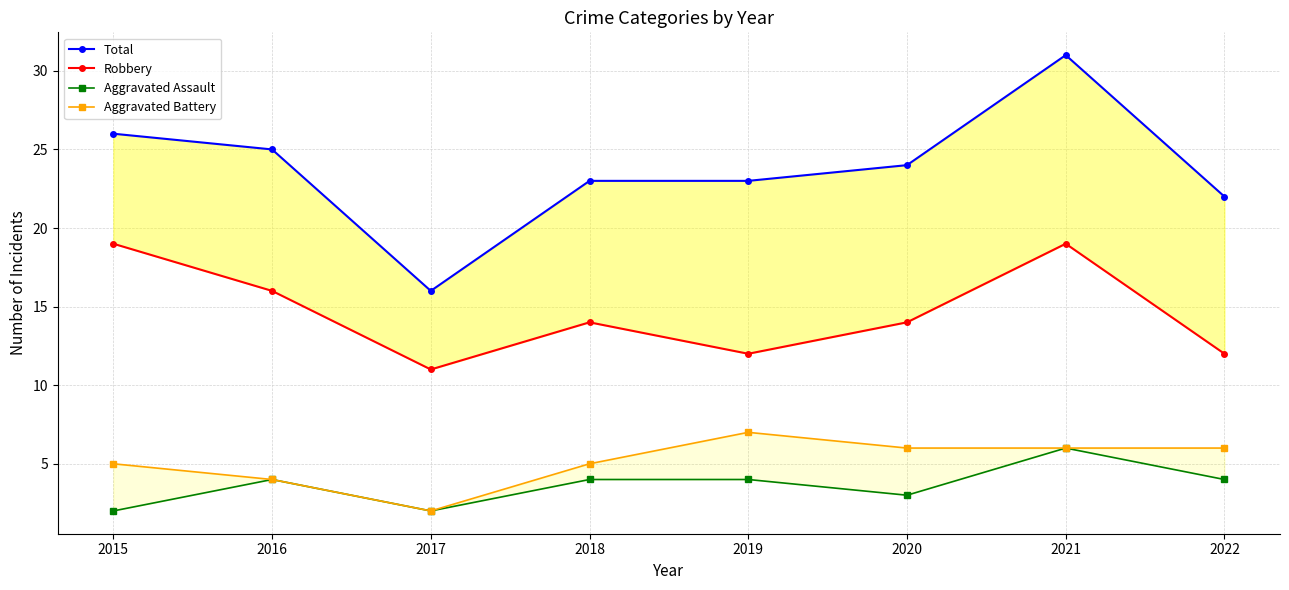

True or false: Aggravated Battery has a value of 6 at 2022.

True